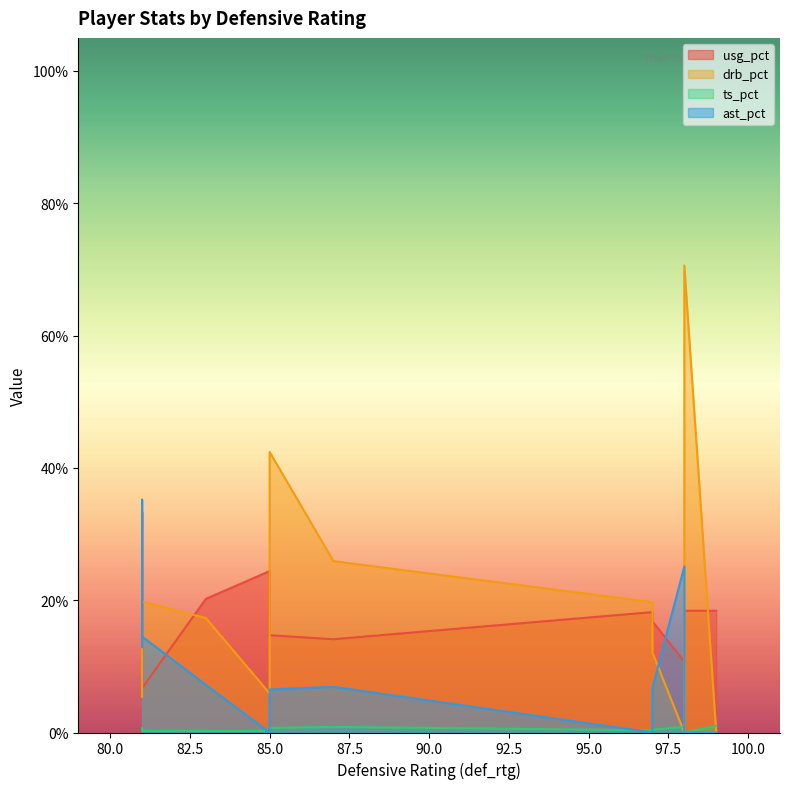

The value of drb_pct at 83 is 4.2. True or false?

False